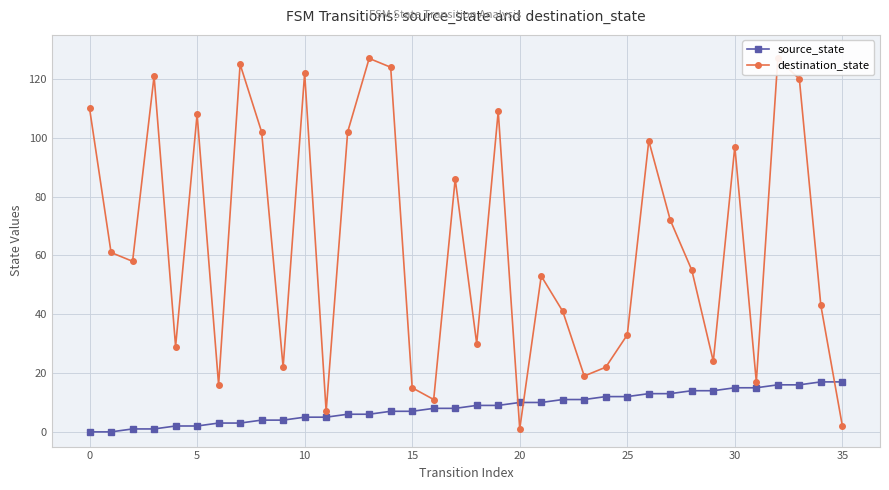

What is the difference between the maximum and minimum values in the destination_state series?

126